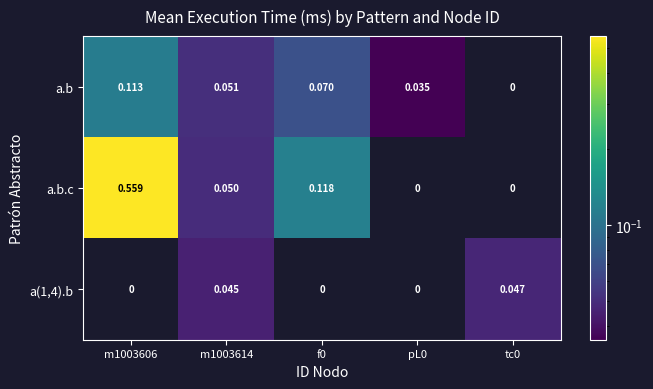

Is the value of a.b at m1003606 greater than the value of a.b.c at f0?

No